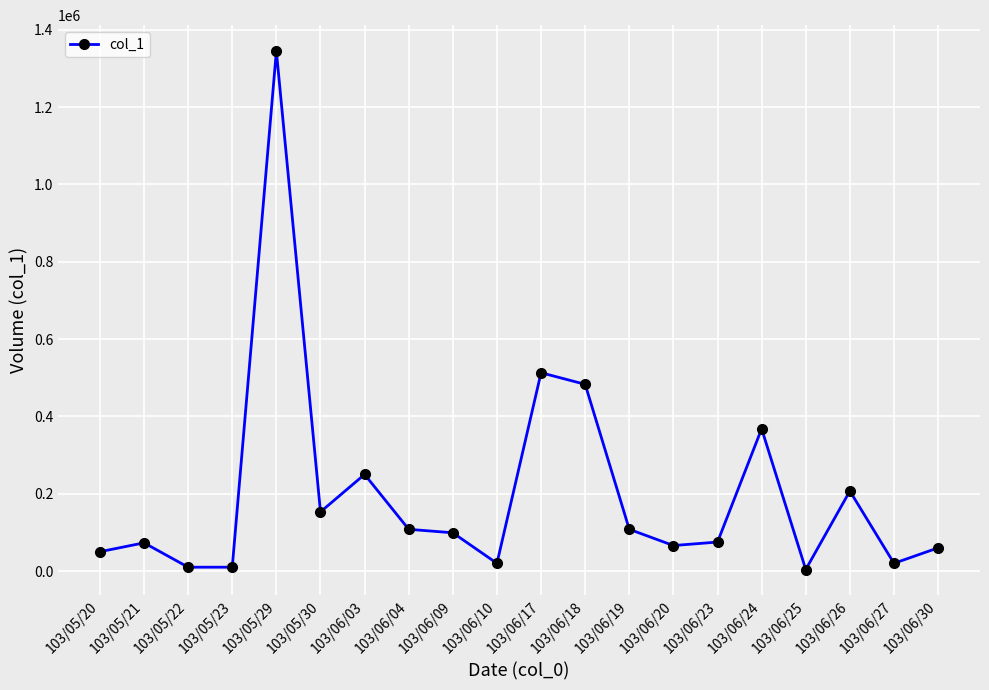

What is the label of the 15th point from the right?

103/05/30